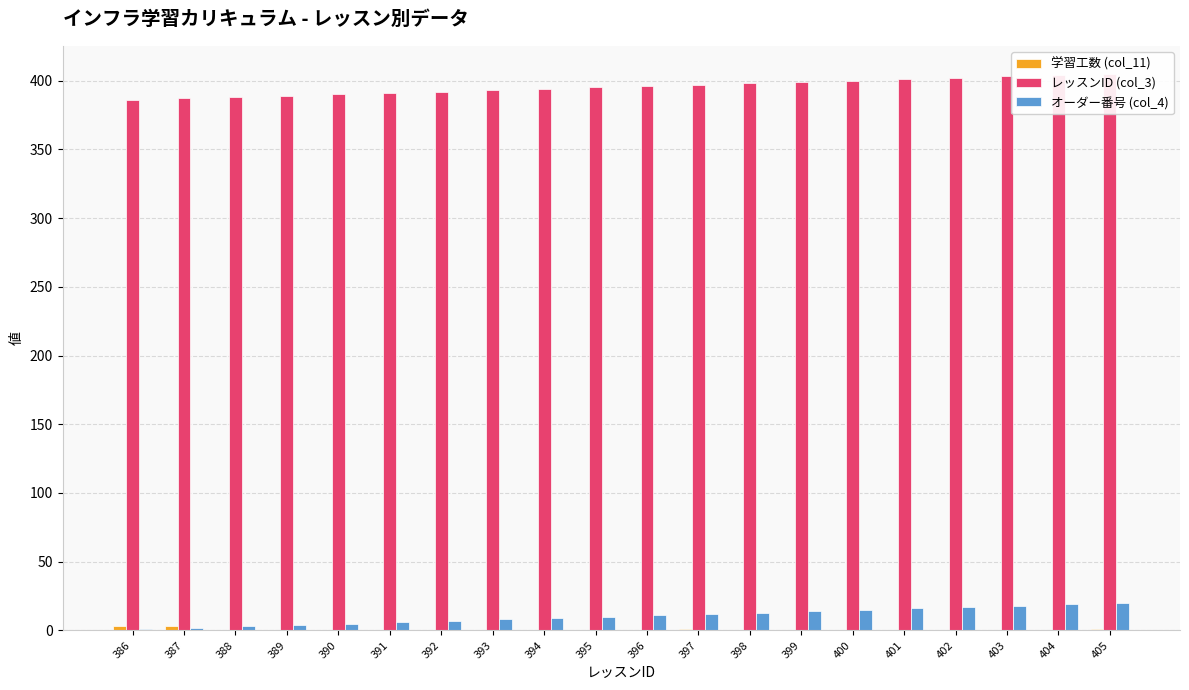

The 学習工数 (col_11) series shows 0.5 at 400. True or false?

True